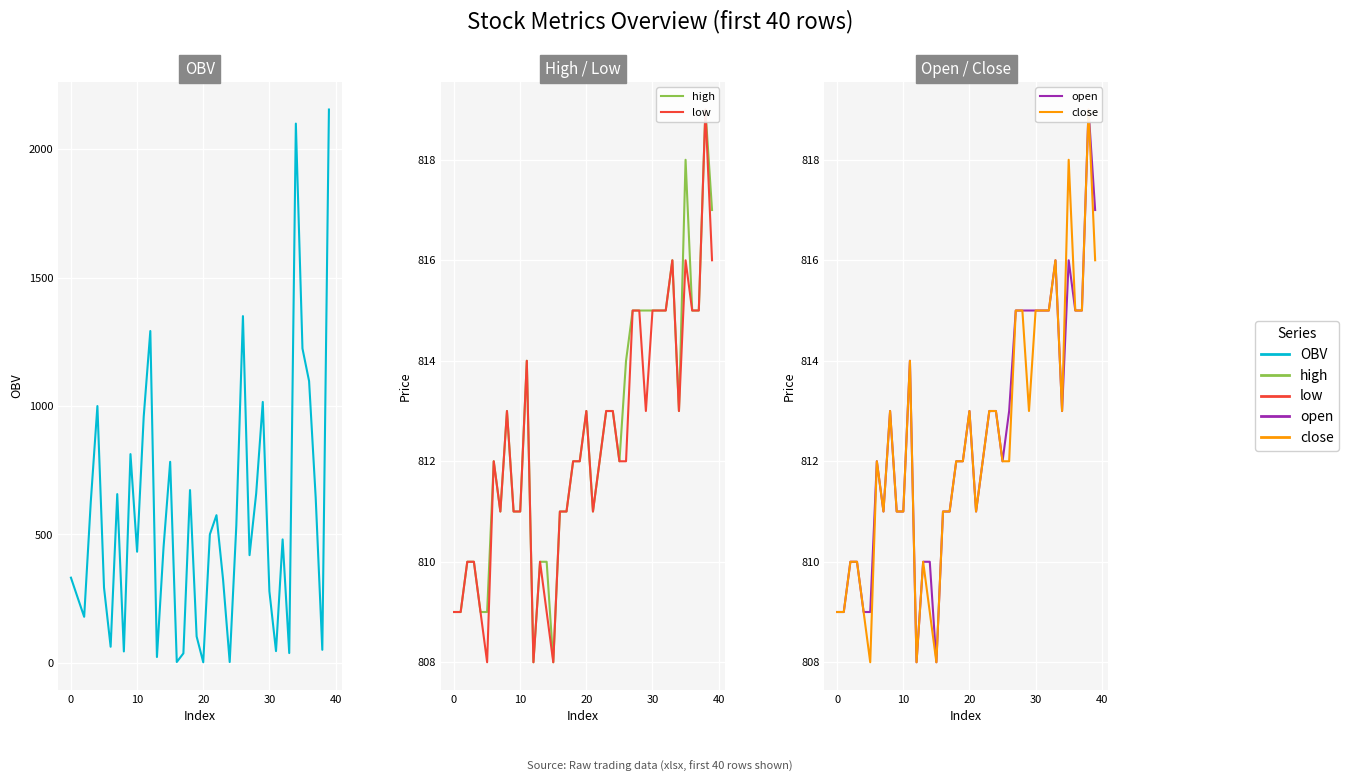

What is the approximate value of low at 0?

809.0